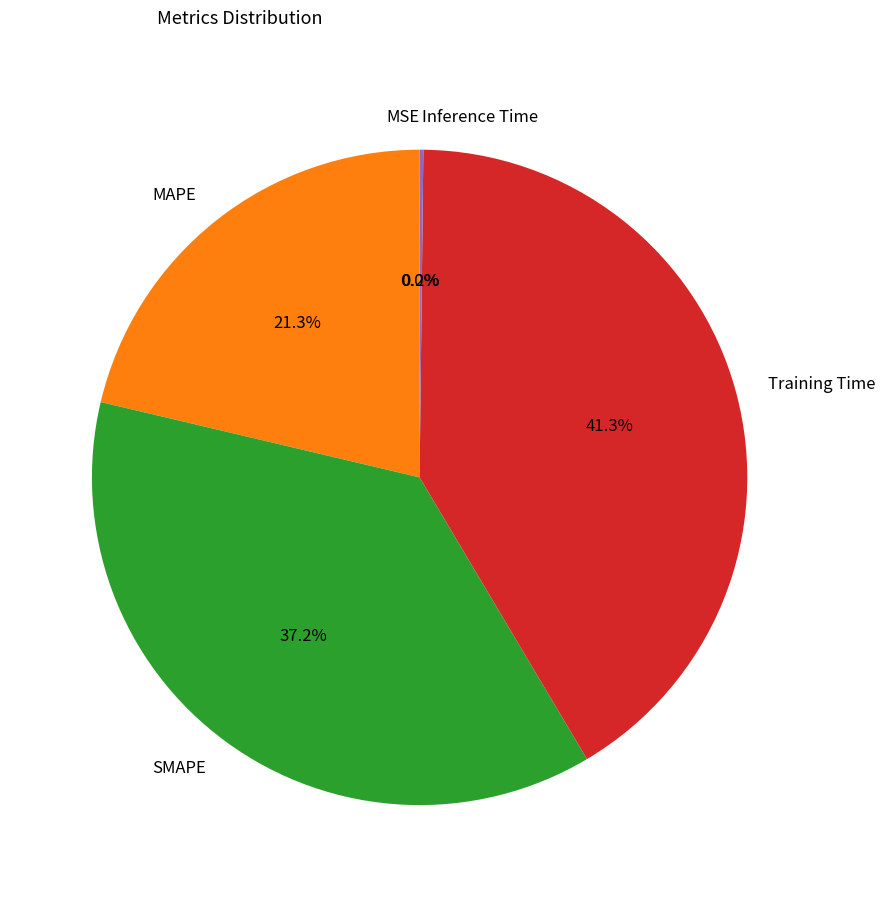

Which category has the biggest portion of the pie?

Training Time